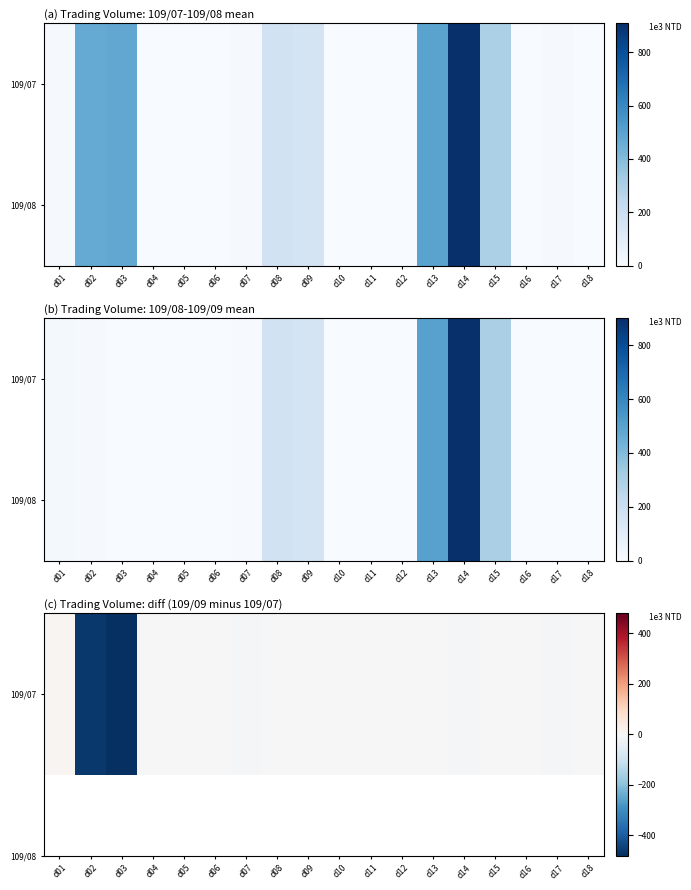

Which has a higher value, d06 or d15?

d06